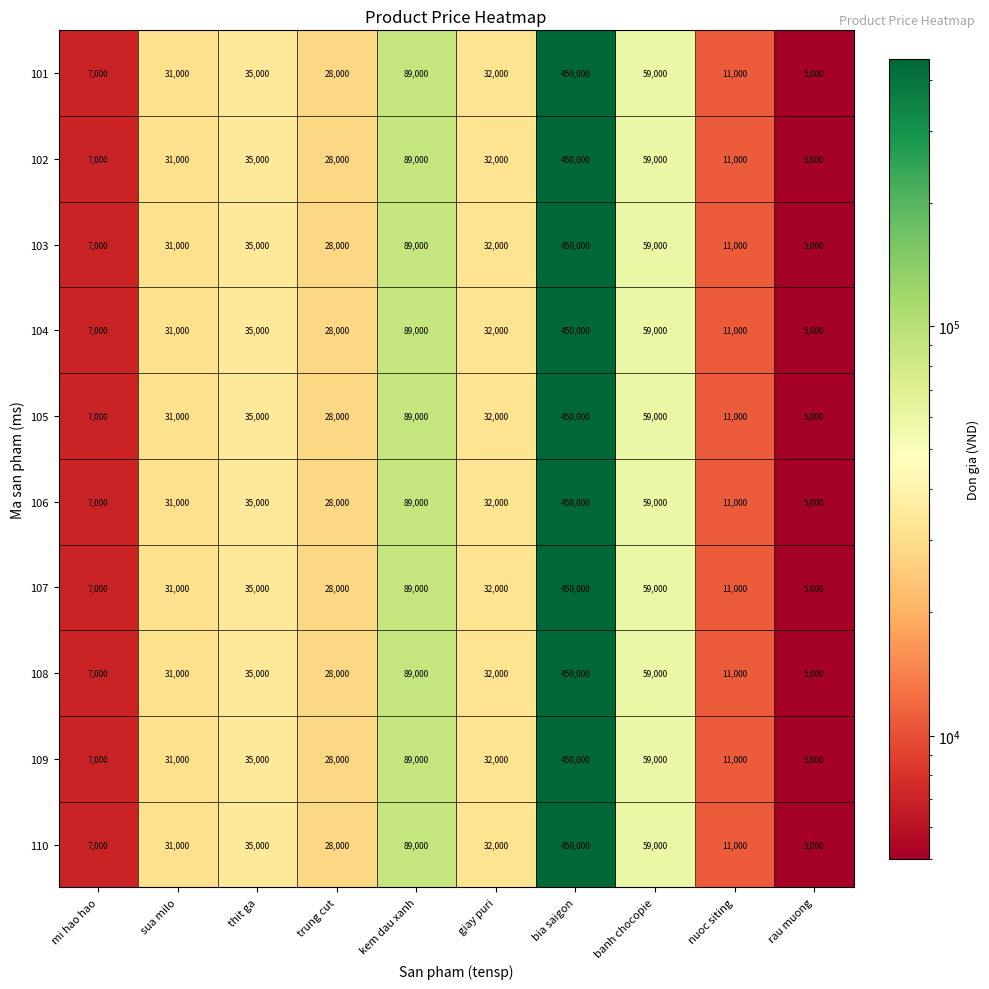

Rank the categories by 106 value from highest to lowest.

bia saigon, kem dau xanh, banh chocopie, thit ga, giay puri, sua milo, trung cut, nuoc siting, mi hao hao, rau muong